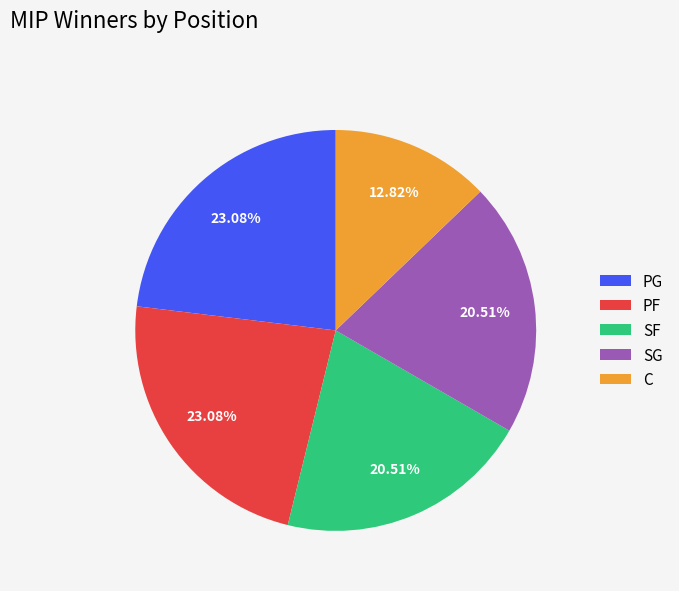

Count the number of slices in the pie.

5